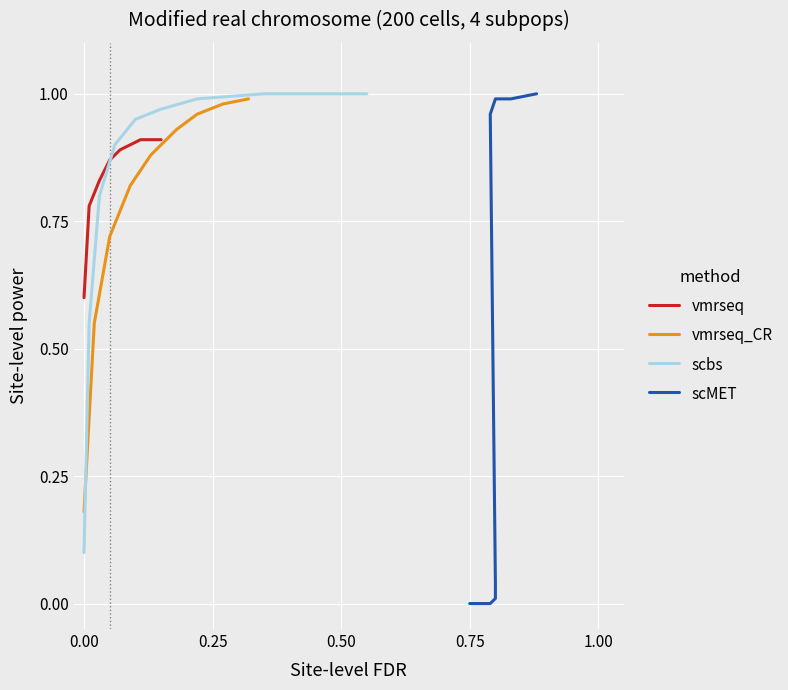

Is it true that scbs equals 1.4 at 0.25?

False